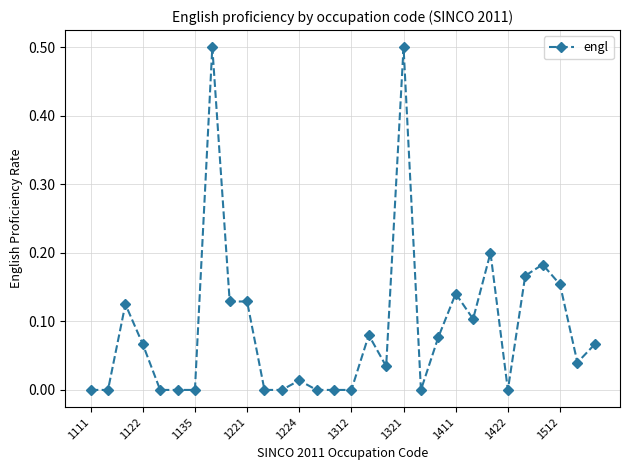

What is the maximum value shown in the chart?

0.5